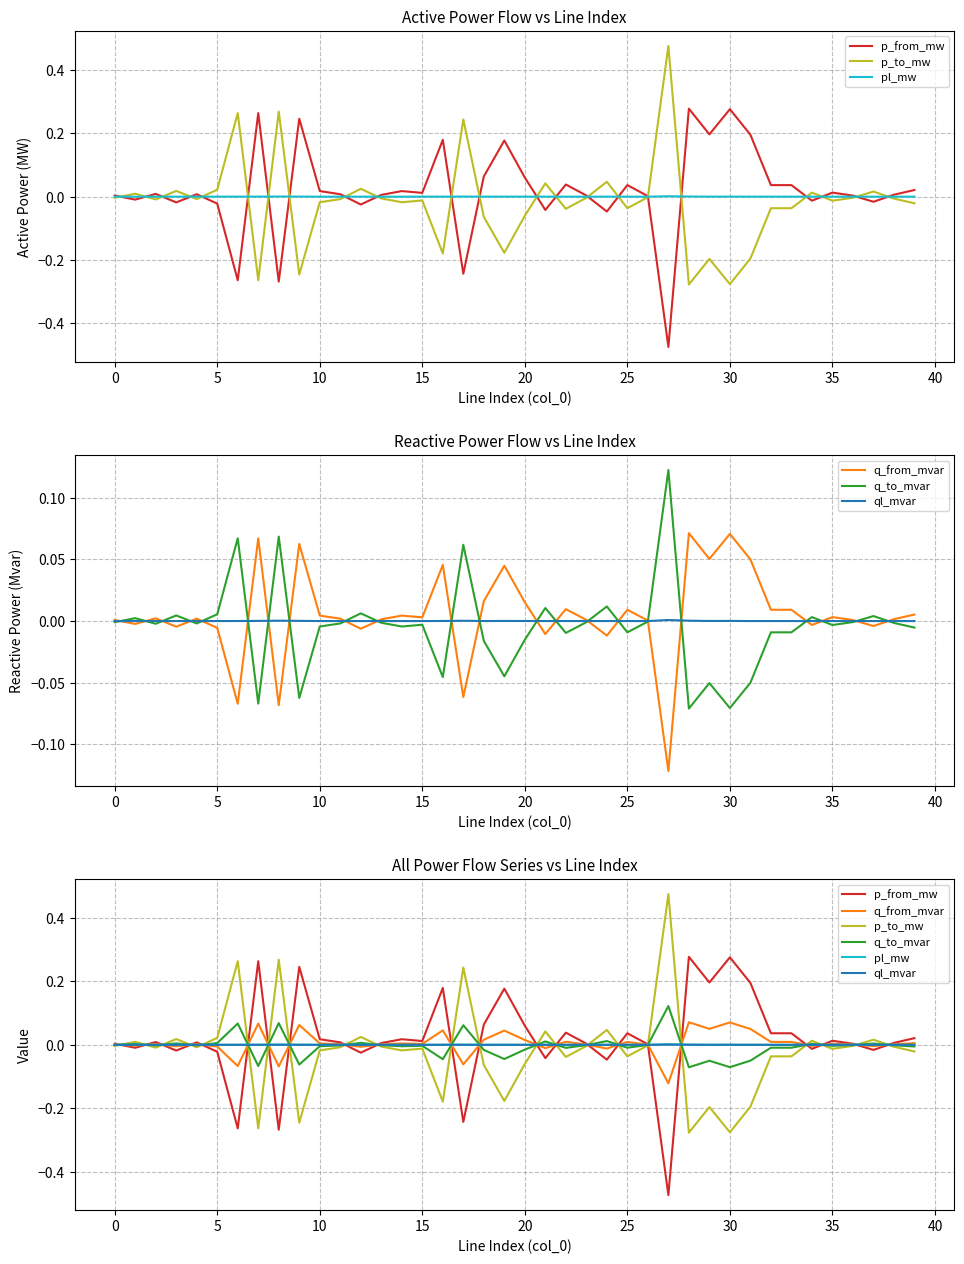

What is the greatest value displayed?

0.5